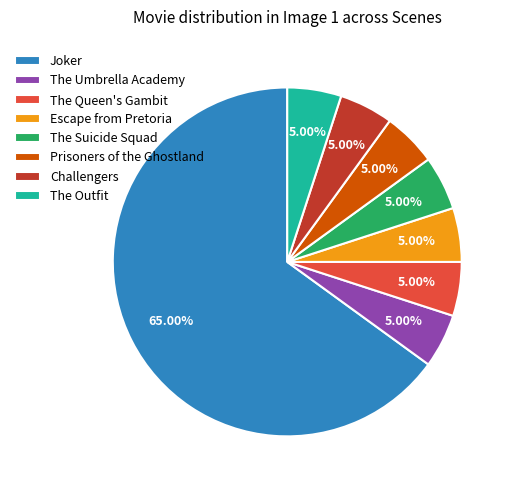

Count the number of slices in the pie.

8